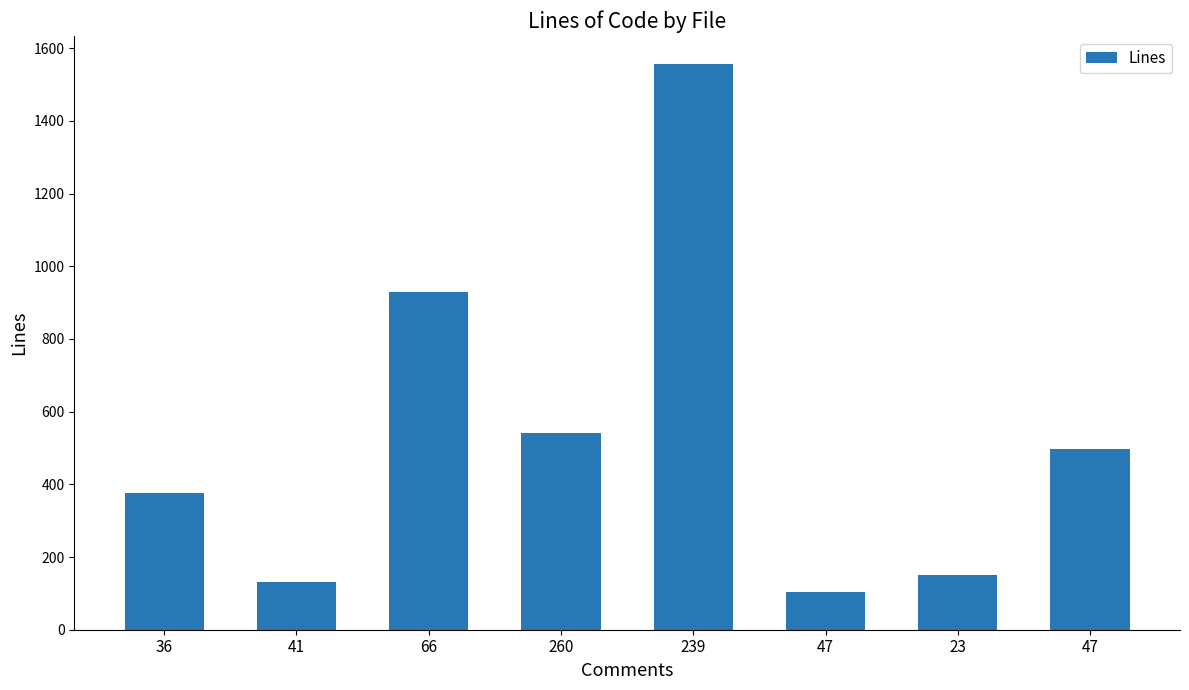

What is the change in value from 239 to 47?

-1060